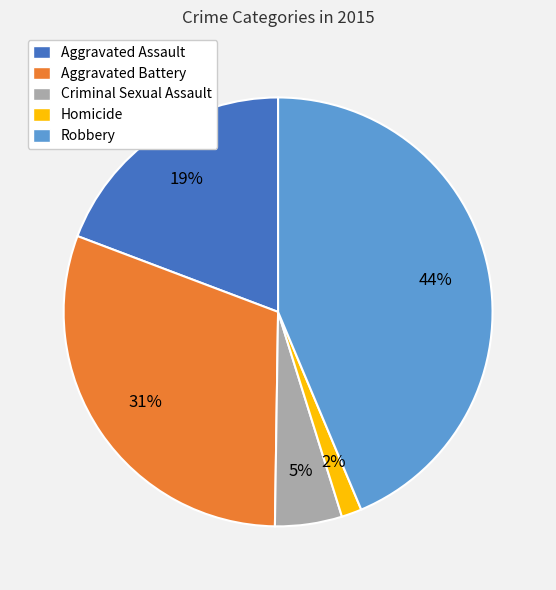

To the nearest percent, what is the average slice percentage?

20%